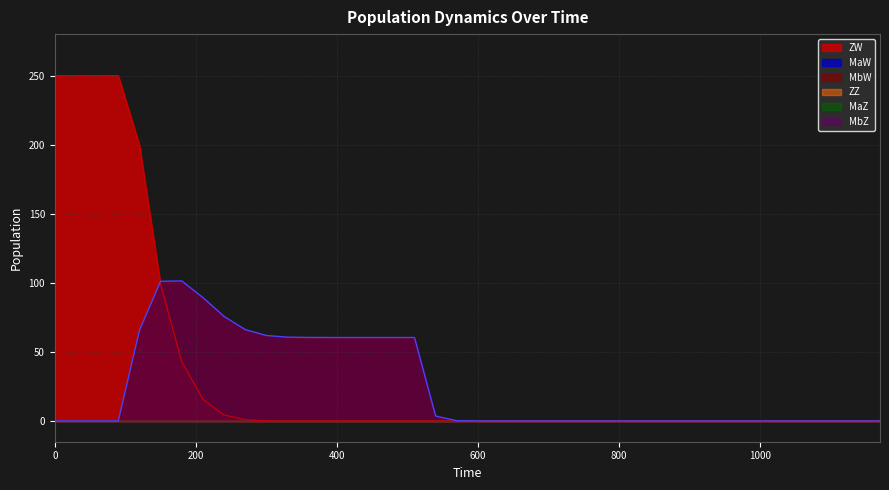

List the series in order of their peak value, lowest first.

ZZ, MaZ, MbZ, MaW, MbW, ZW